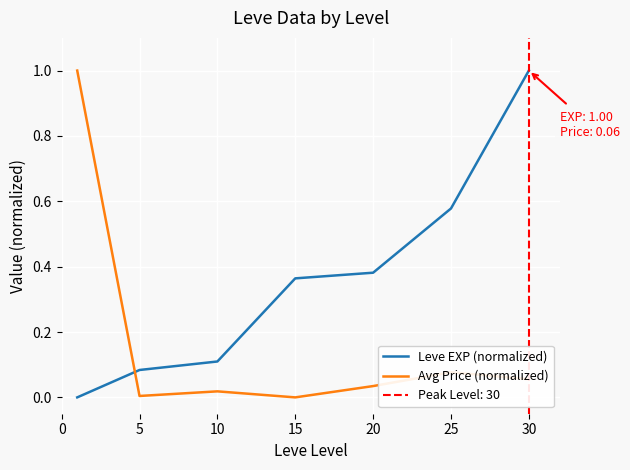

What is the value of the Leve EXP (normalized) point at the 3rd from the left?

0.1